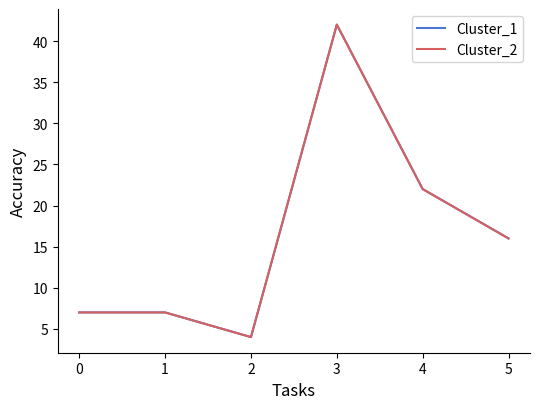

Is this an area chart (filled region under the line)?

No